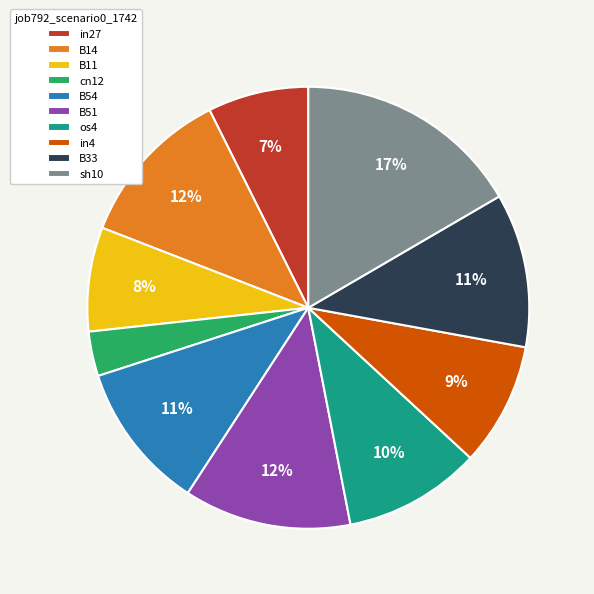

How many segments does this pie chart have?

10